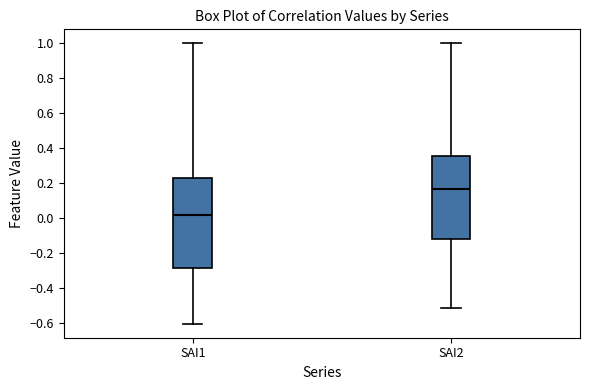

Which box's median line is the lowest?

SAI1